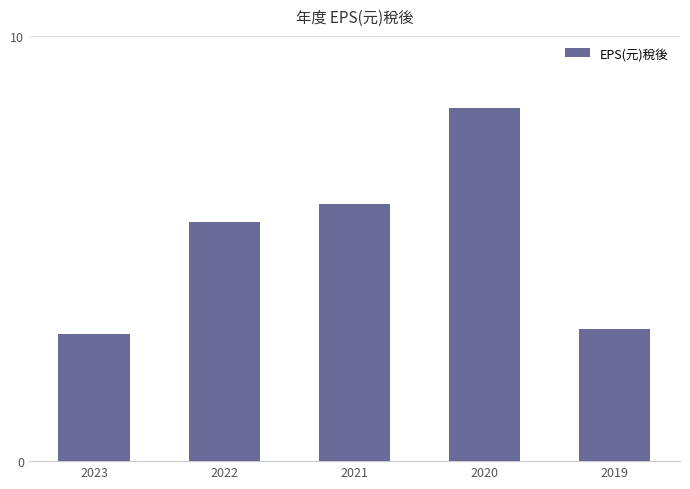

At which label does the data first exceed 5?

2022